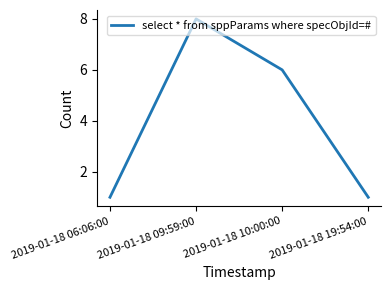

Is it true that the value at 2019-01-18 06:06:00 is 0?

False